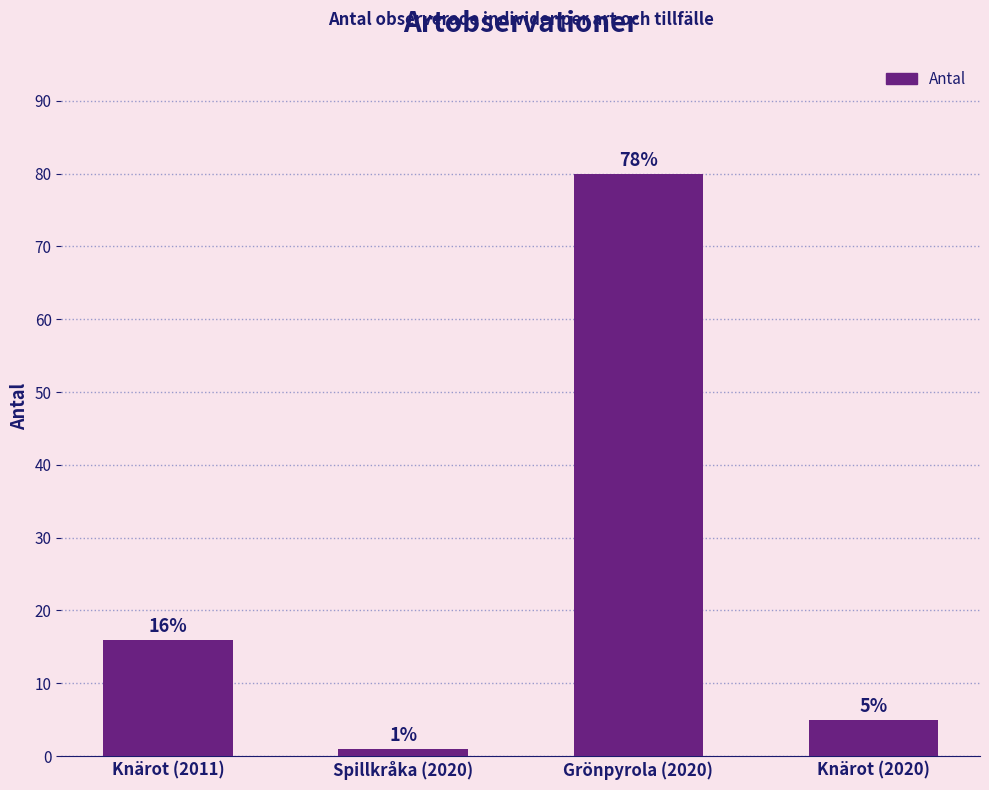

What is the sum of all values?

102